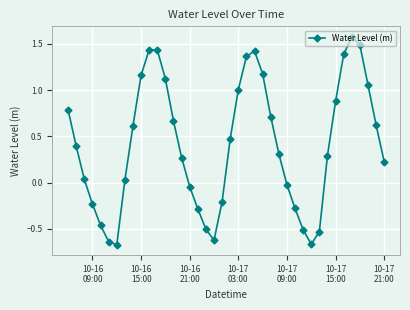

What is the difference between the maximum and minimum values?

2.2